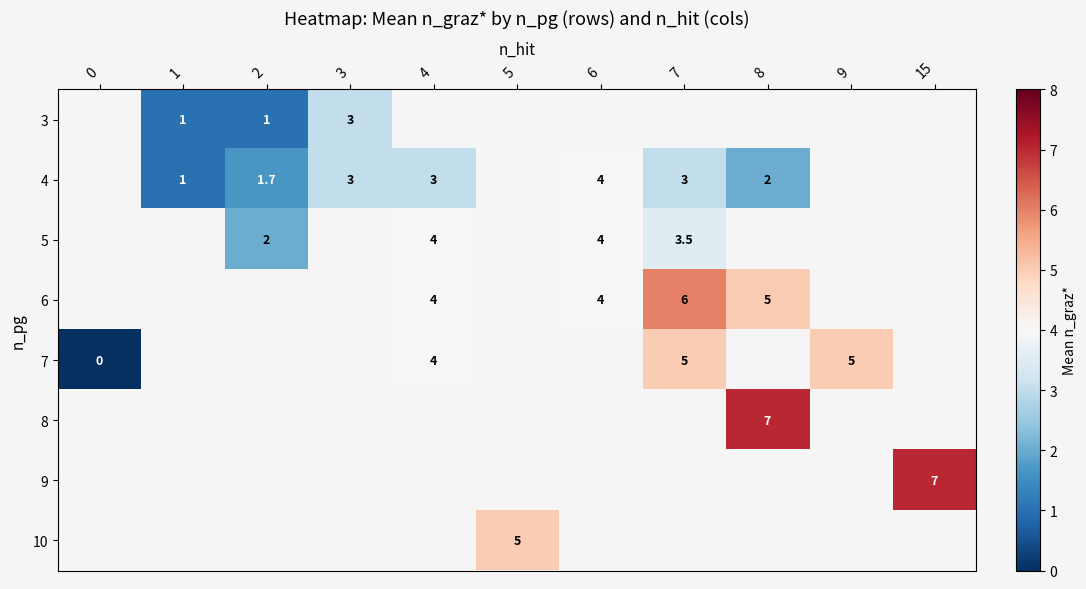

The 7 series shows 1.8 at 7. True or false?

False